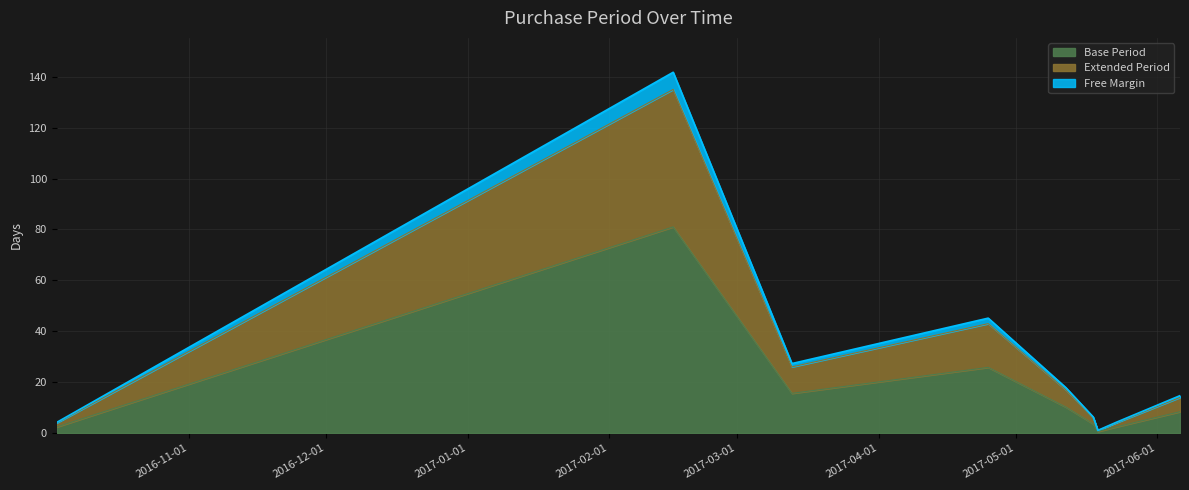

What is the smallest value displayed?

0.6